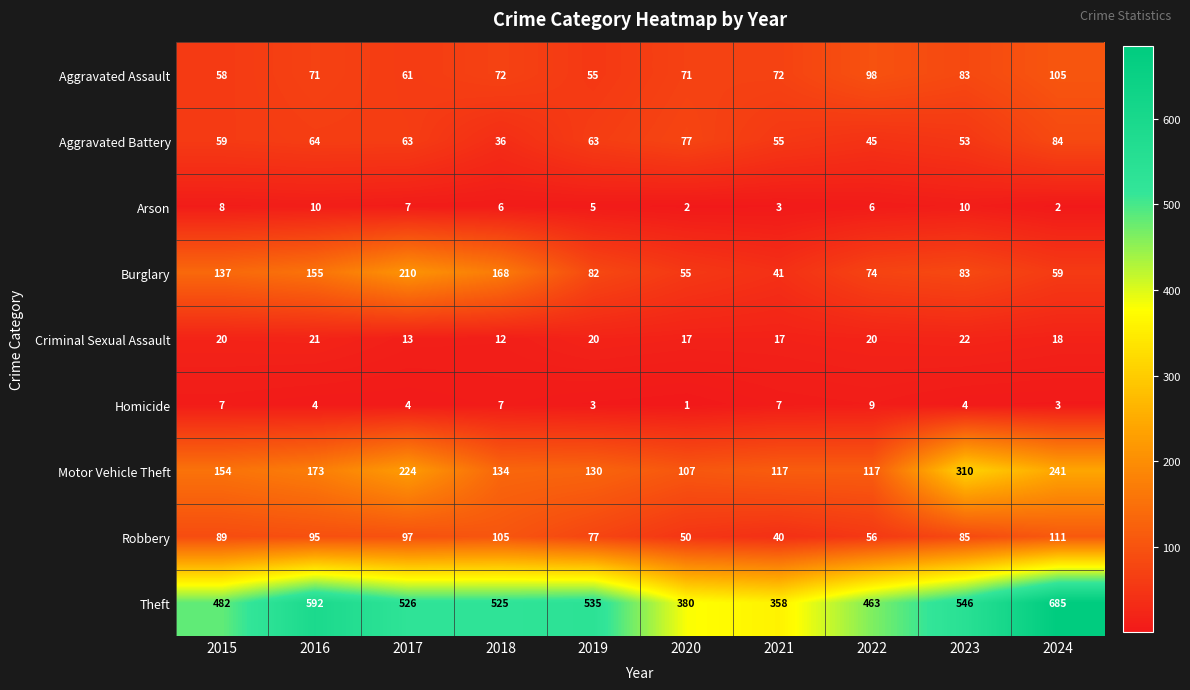

Which series has the widest spread of values?

Theft